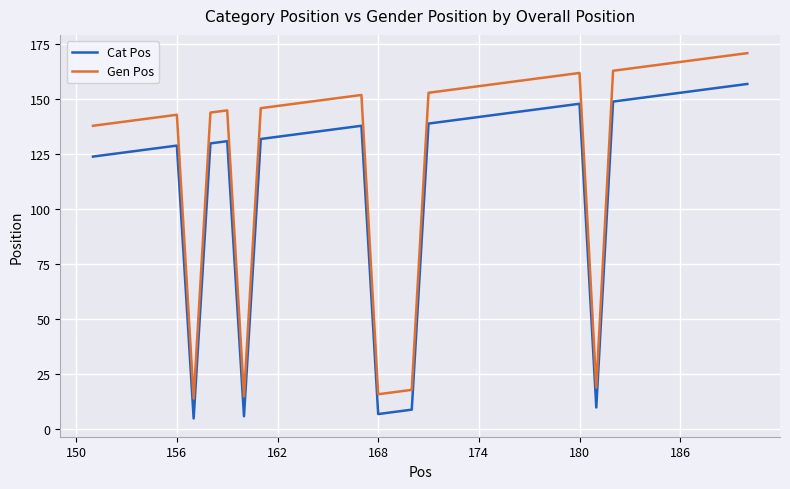

Rank the series by their average value, from lowest to highest.

Cat Pos, Gen Pos